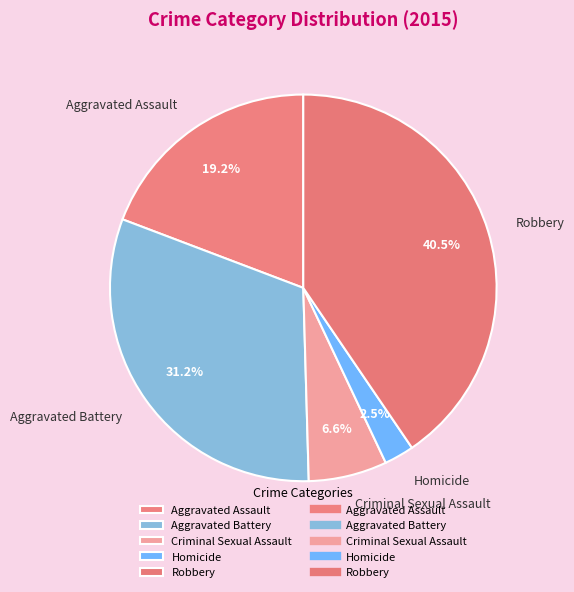

Rank the categories by value from lowest to highest.

Homicide, Criminal Sexual Assault, Aggravated Assault, Aggravated Battery, Robbery